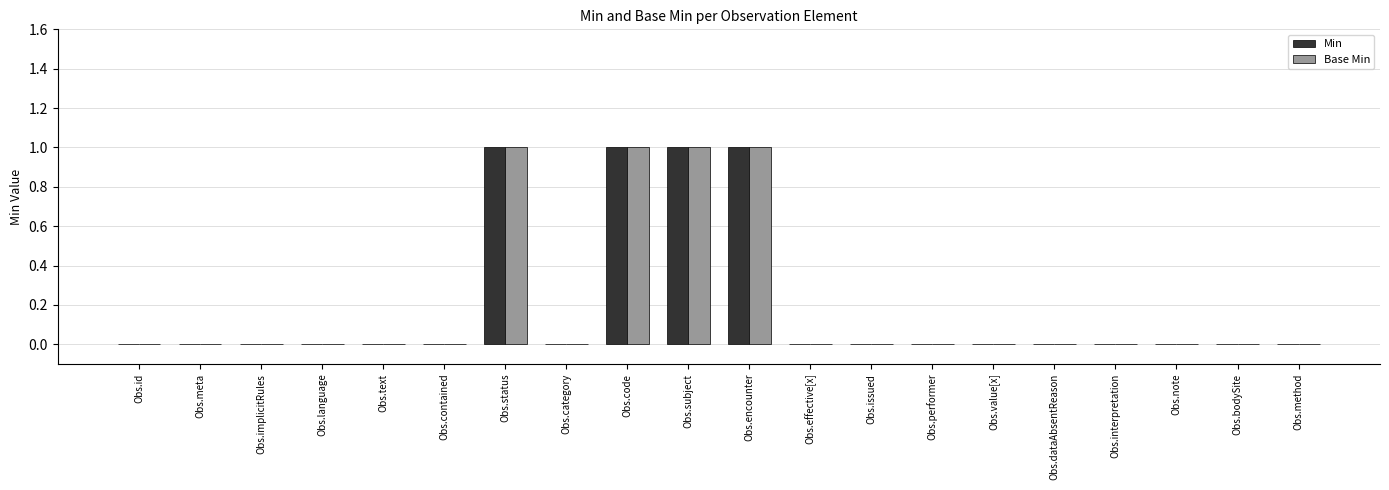

The Min series shows -1 at Obs.performer. True or false?

False